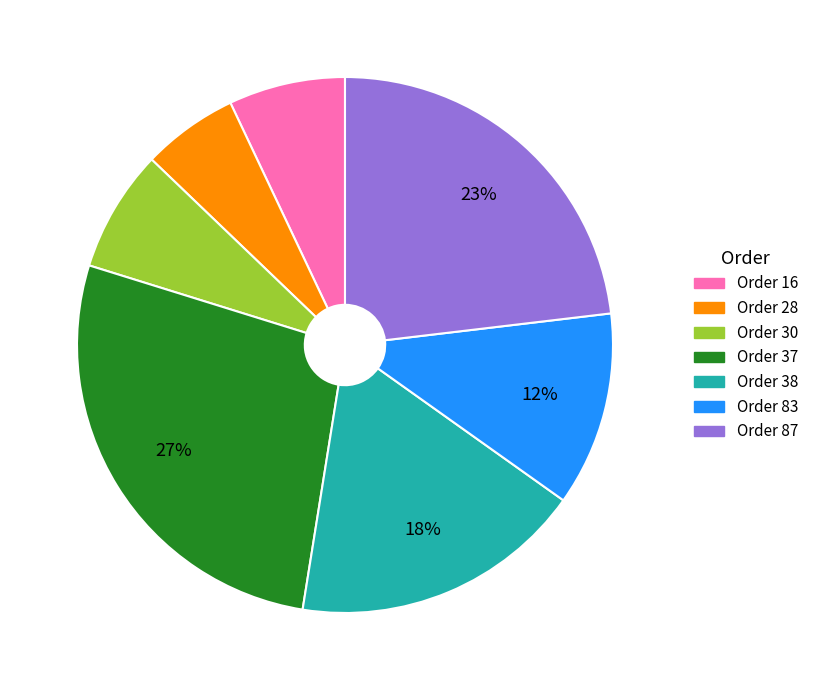

Does any single category account for the majority?

No